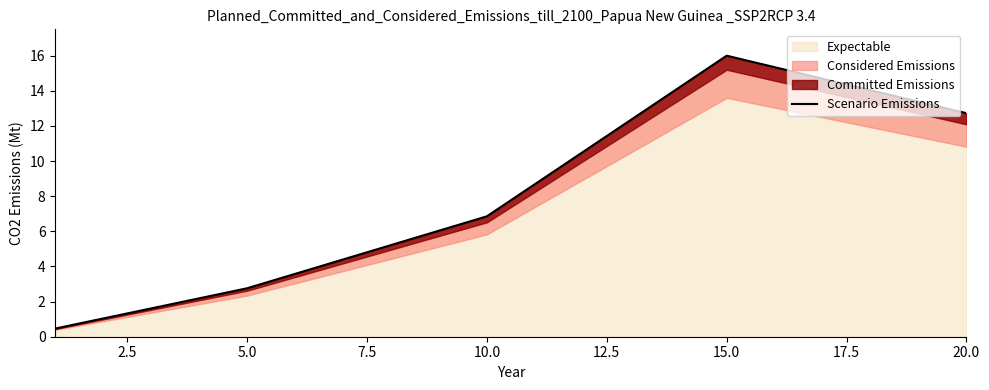

Where does the Expectable series first go above 6?

10.0